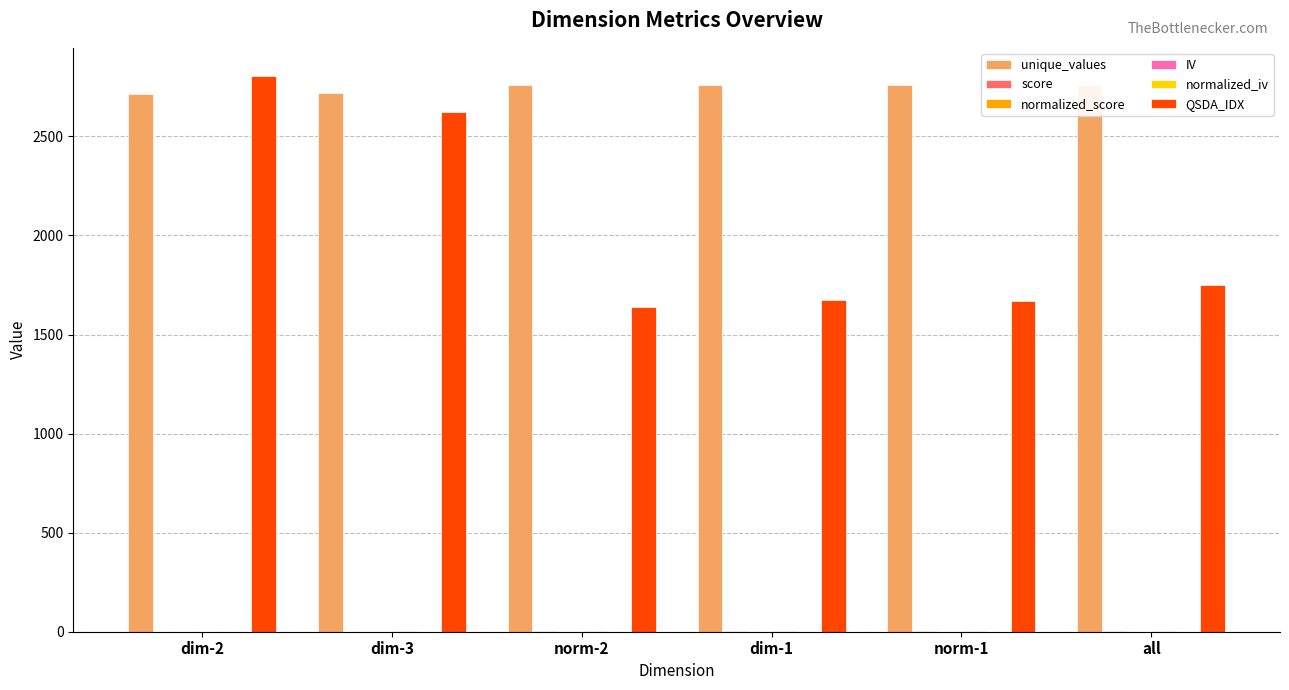

Between dim-2 and dim-1, which series saw the biggest shift?

QSDA_IDX